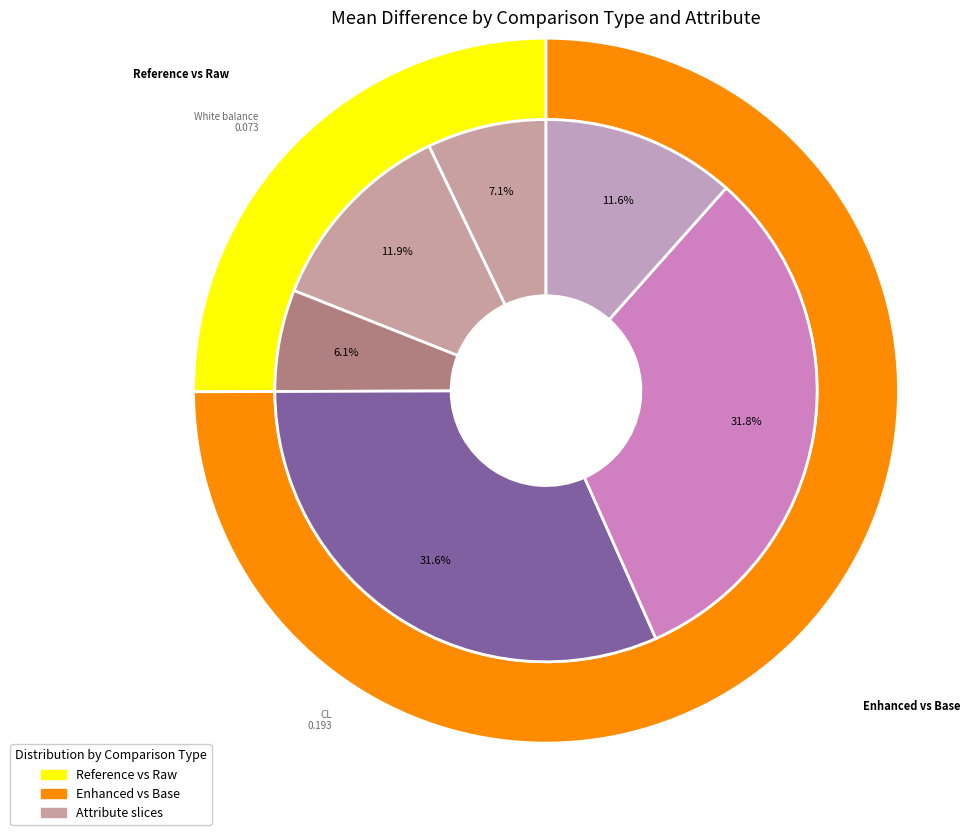

To the nearest percent, what is the average slice percentage?

17%